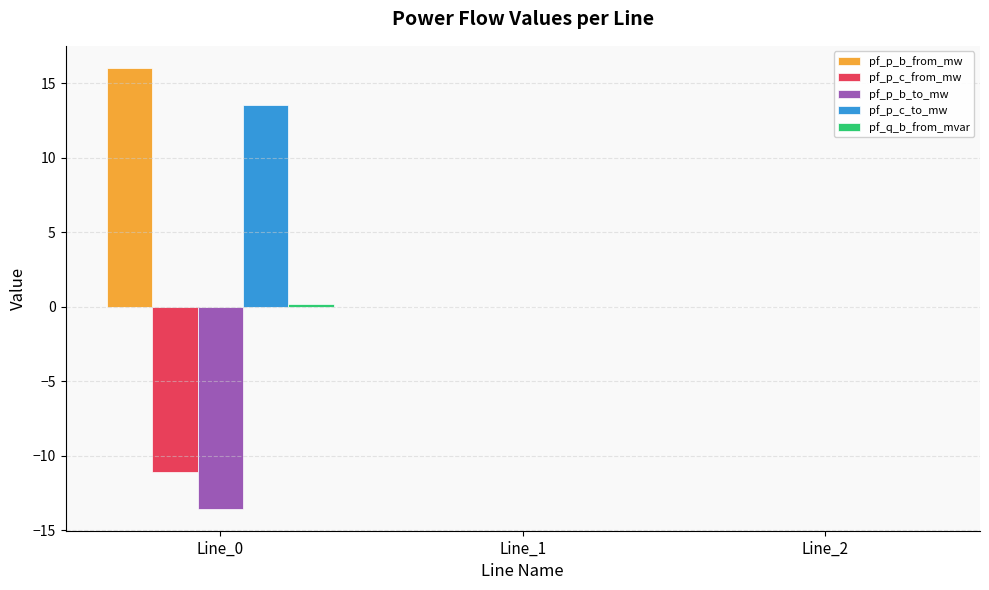

What is the sum of the pf_p_b_to_mw values at Line_2 and Line_0?

-13.6